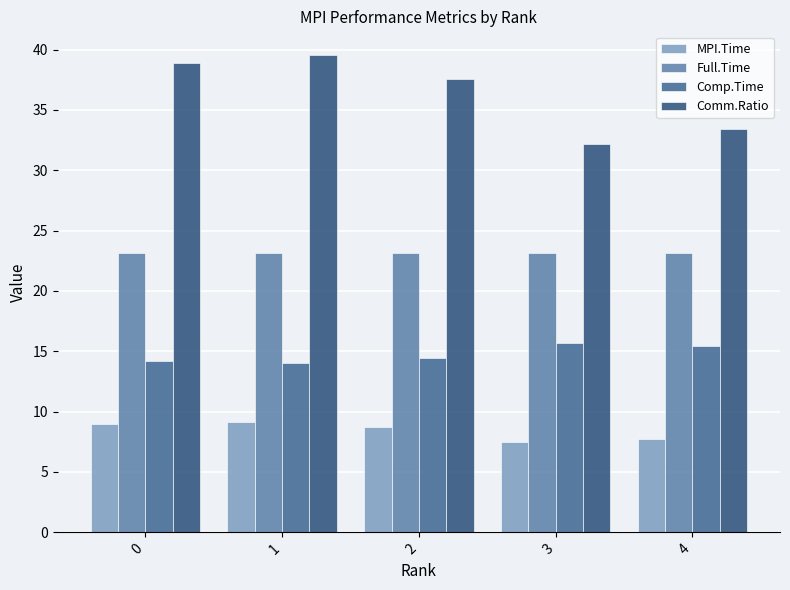

Read the Full.Time value at 2.

23.2